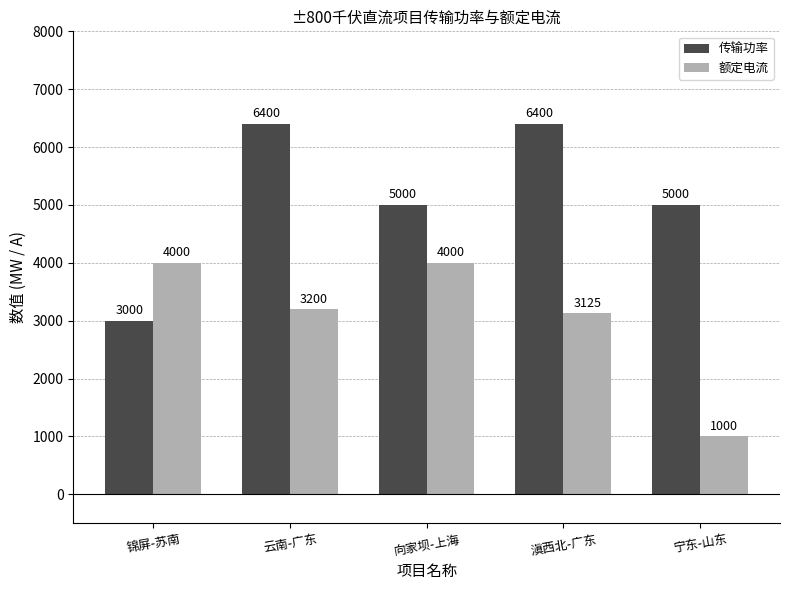

What is the difference between the second highest and second lowest values in the 额定电流 series?

875